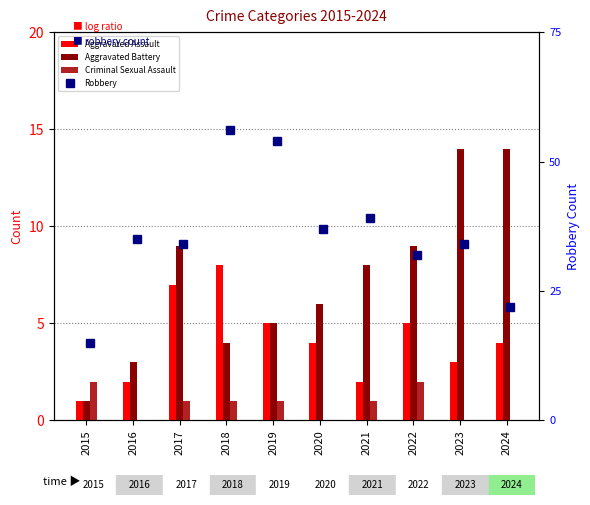

At which label does Robbery first exceed 35?

2018